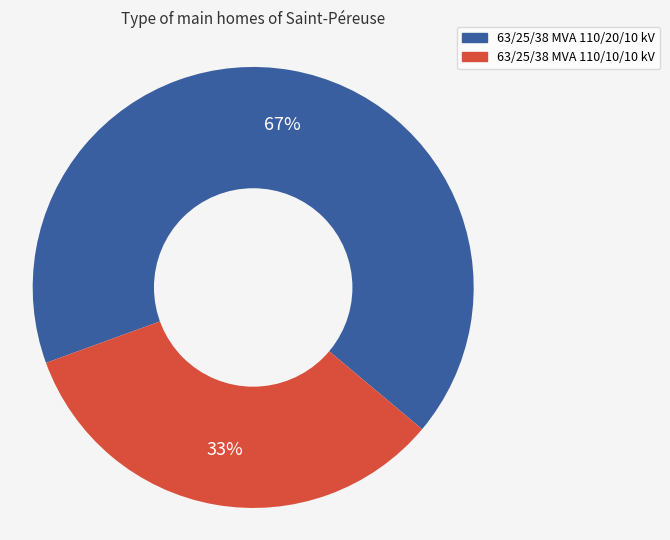

To the nearest percent, what is the combined percentage of 63/25/38 MVA 110/10/10 kV and 63/25/38 MVA 110/20/10 kV?

100%